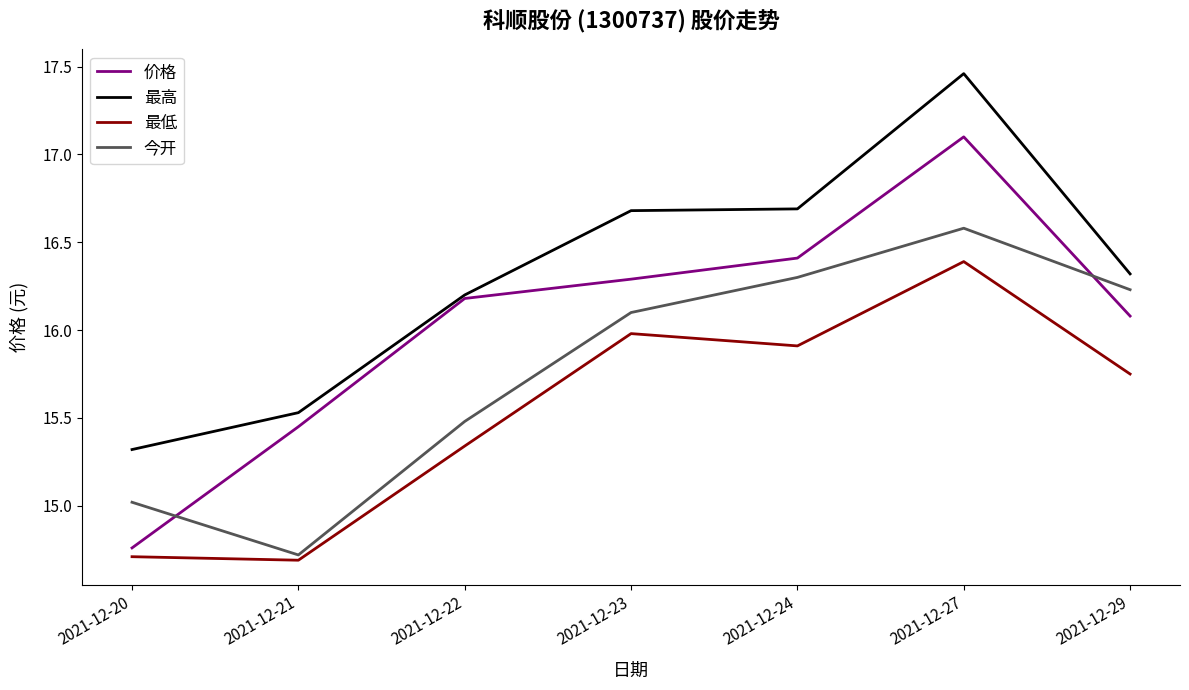

Does the chart have visible grid lines?

No